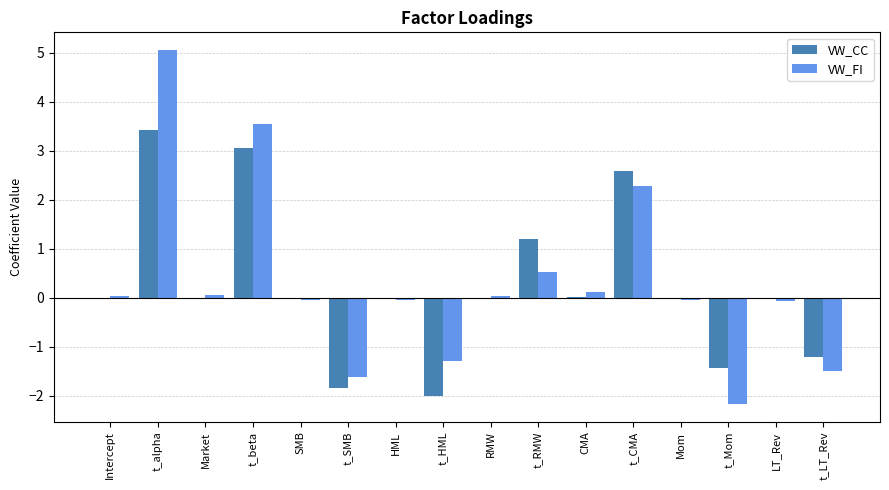

How many distinct data groups are displayed?

2